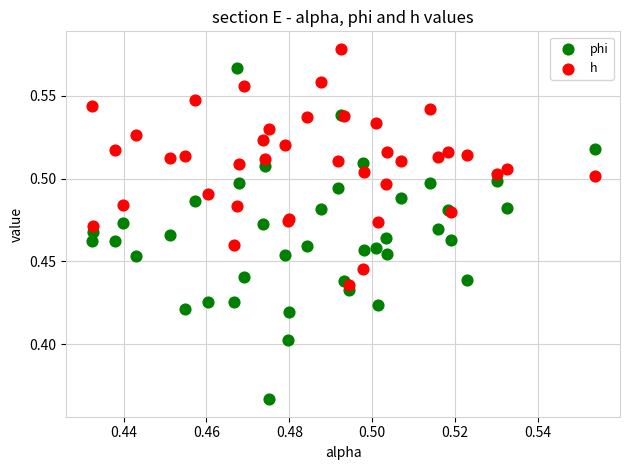

What are all the series names shown in the legend?

phi, h